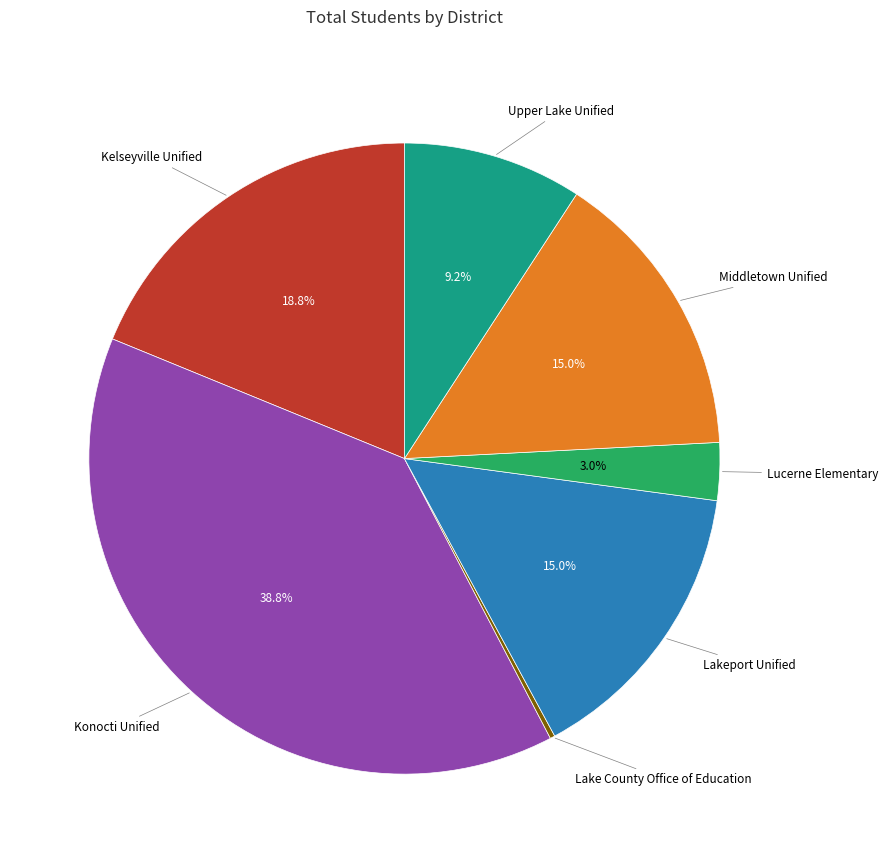

Is there any slice that represents more than half of the pie?

No